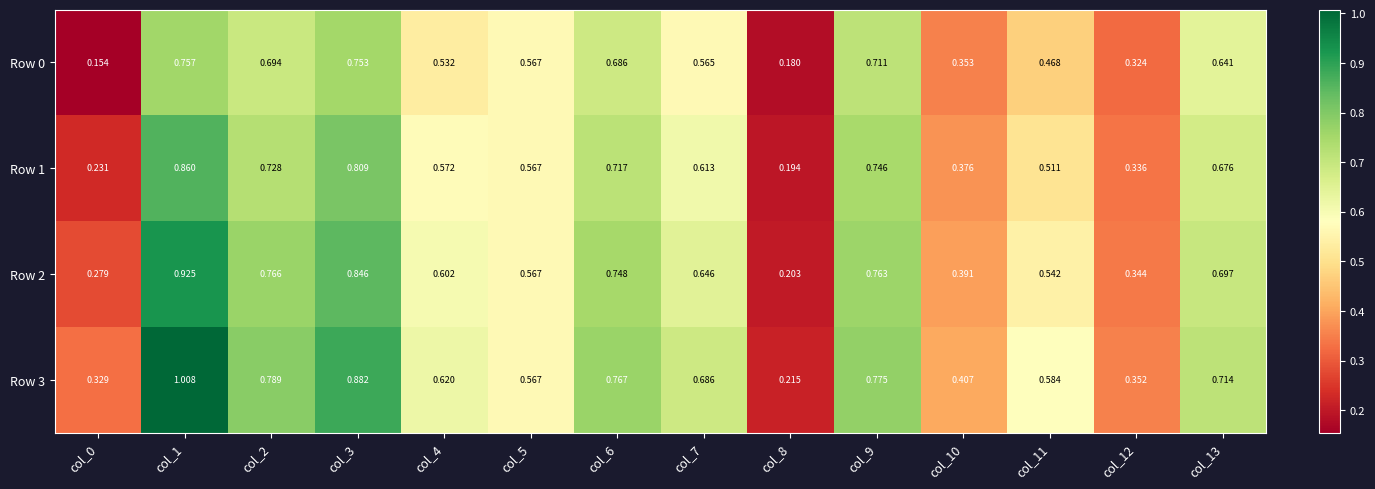

Is the value of Row 2 at col_5 greater than the value of Row 3 at col_0?

Yes